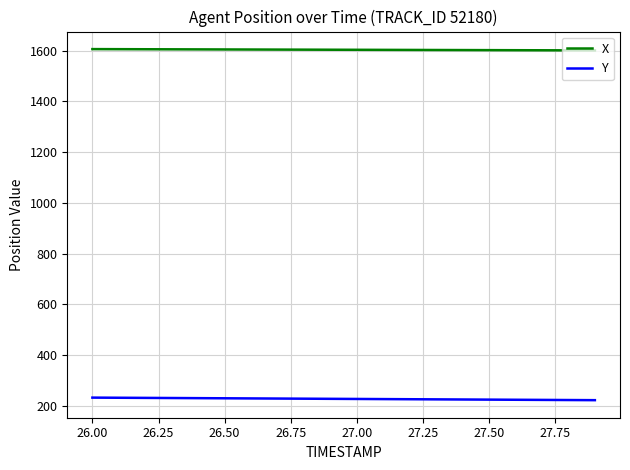

Which series has the largest total across all categories?

X